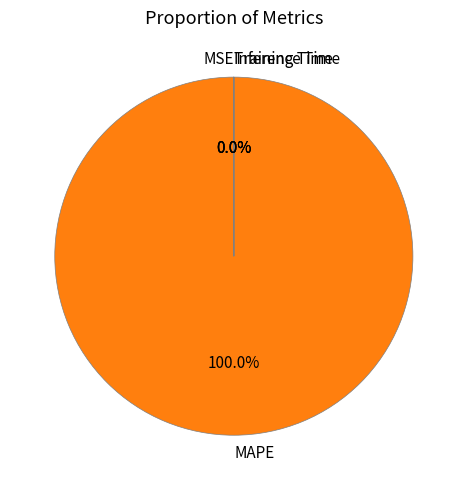

Is there any slice that represents more than half of the pie?

Yes